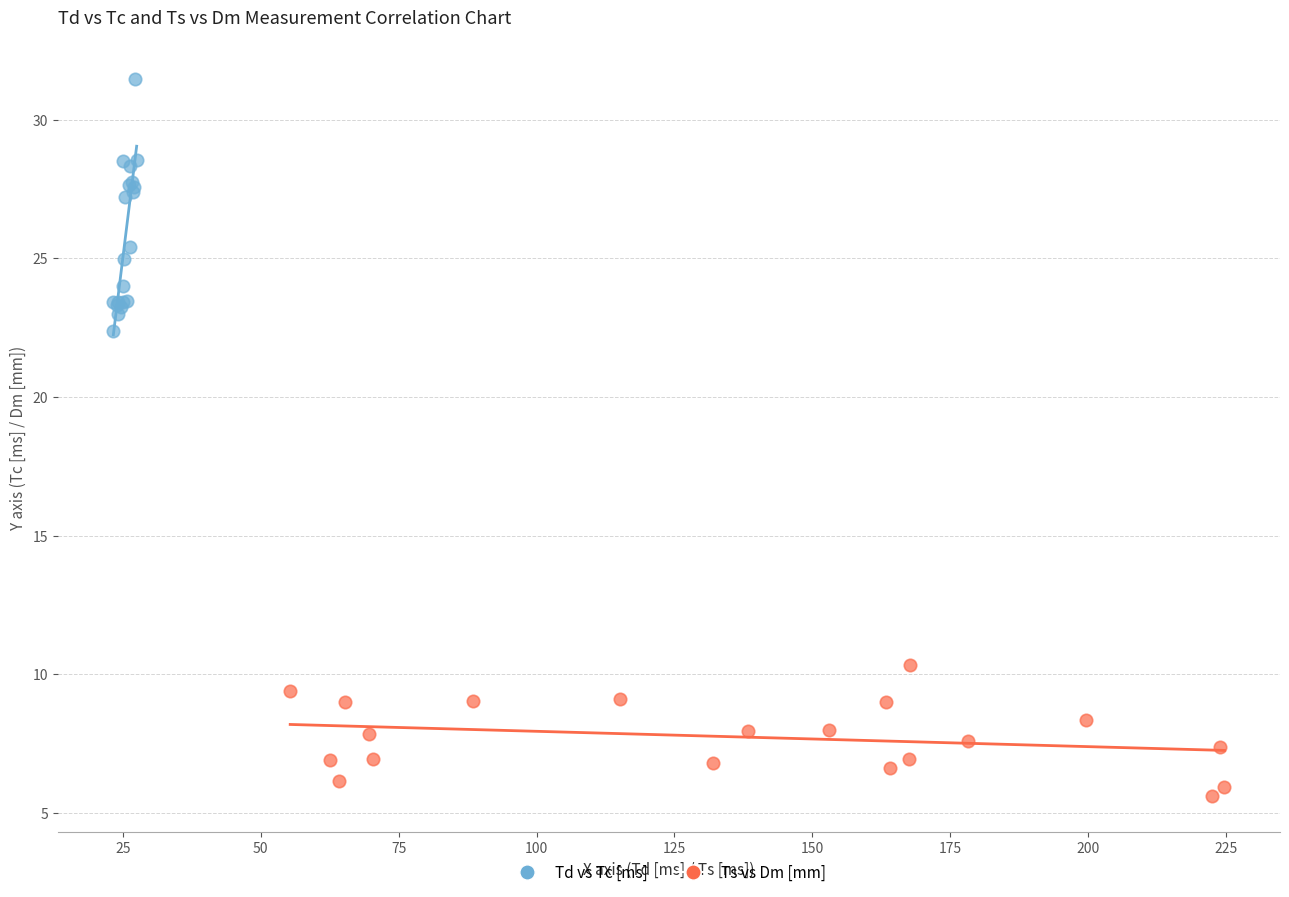

Which series contains the lowest Y value?

Ts vs Dm [mm]